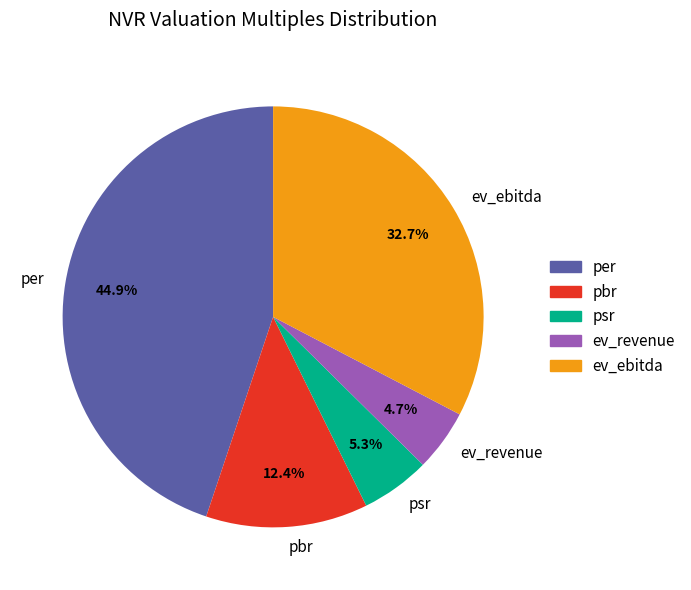

True or false: ev_revenue accounts for 5% of the total.

True